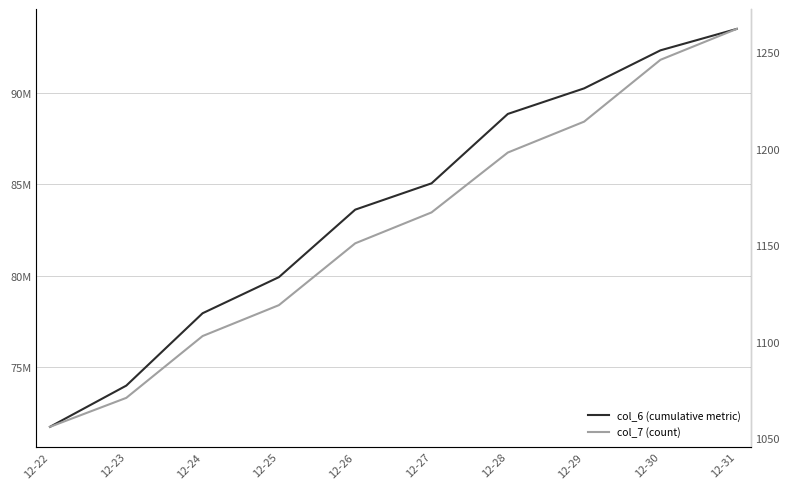

How many data points in col_7 (count) are less than 1167?

5